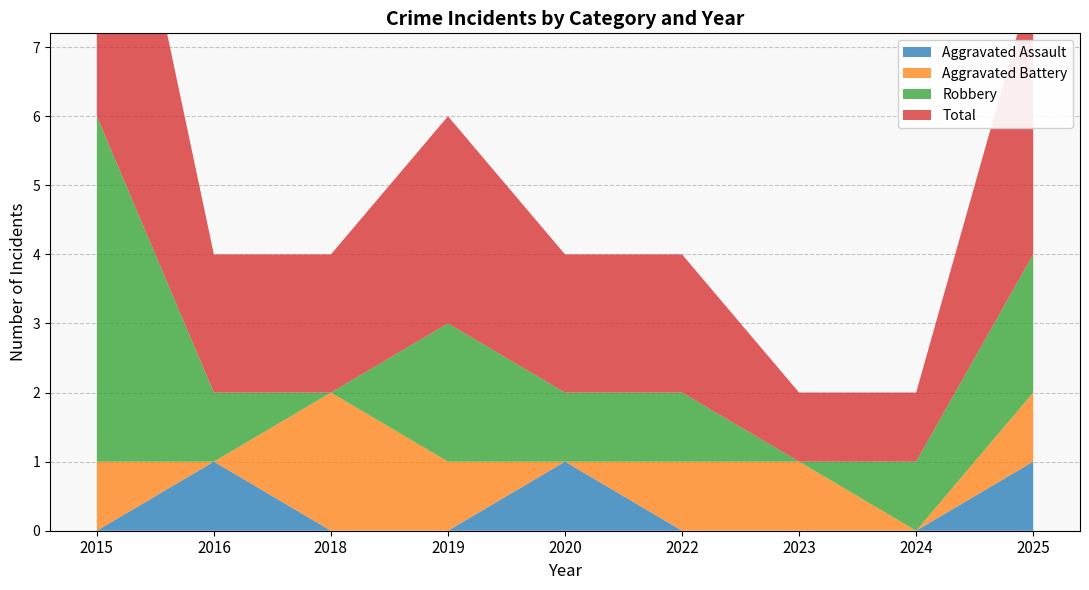

Reading left to right, what are all the values shown in this chart?

Aggravated Assault: 0	1	0	0	1	0	0	0	1
Aggravated Battery: 1	0	2	1	0	1	1	0	1
Robbery: 5	1	0	2	1	1	0	1	2
Total: 6	2	2	3	2	2	1	1	4